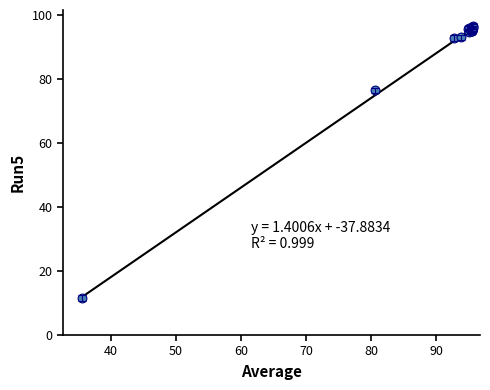

What Y value in the scatter plot is closest to 54?

76.5